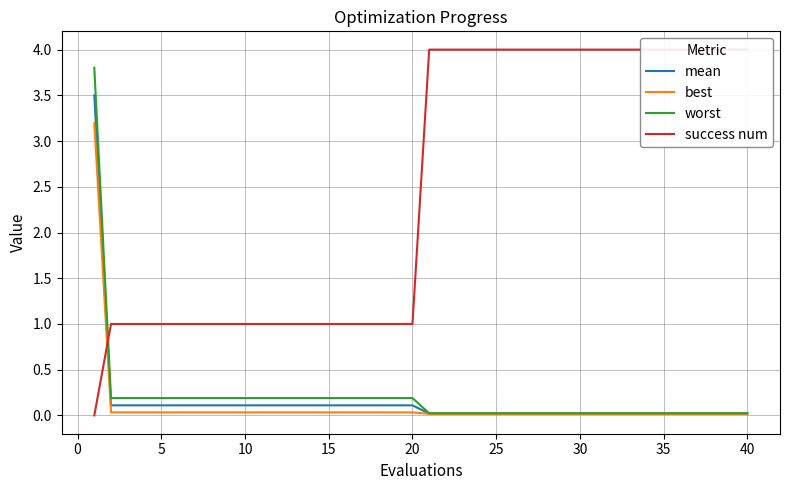

What is the highest value of the best series?

3.2